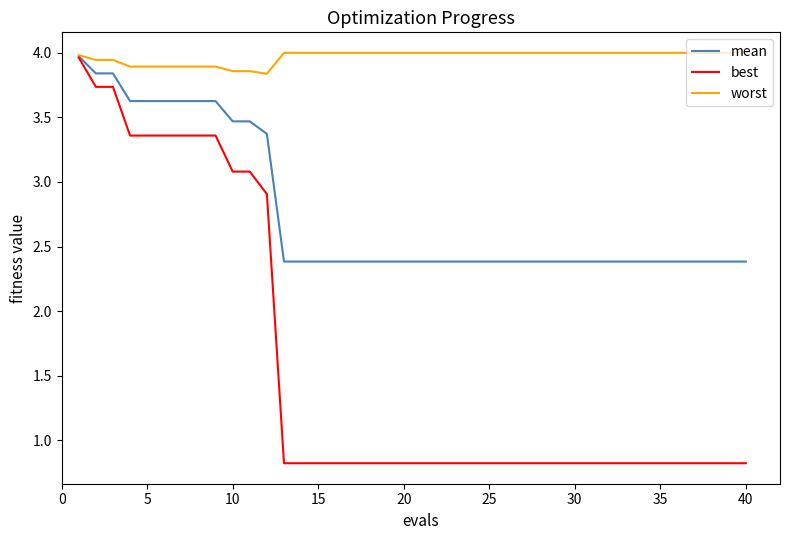

Rank the series by their average value, from lowest to highest.

best, mean, worst